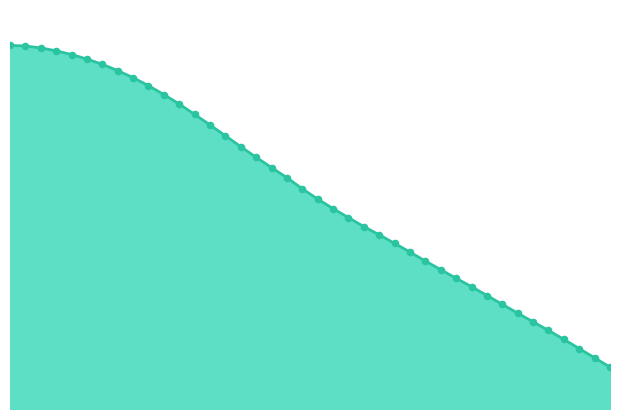

How many lines are shown in the chart?

1